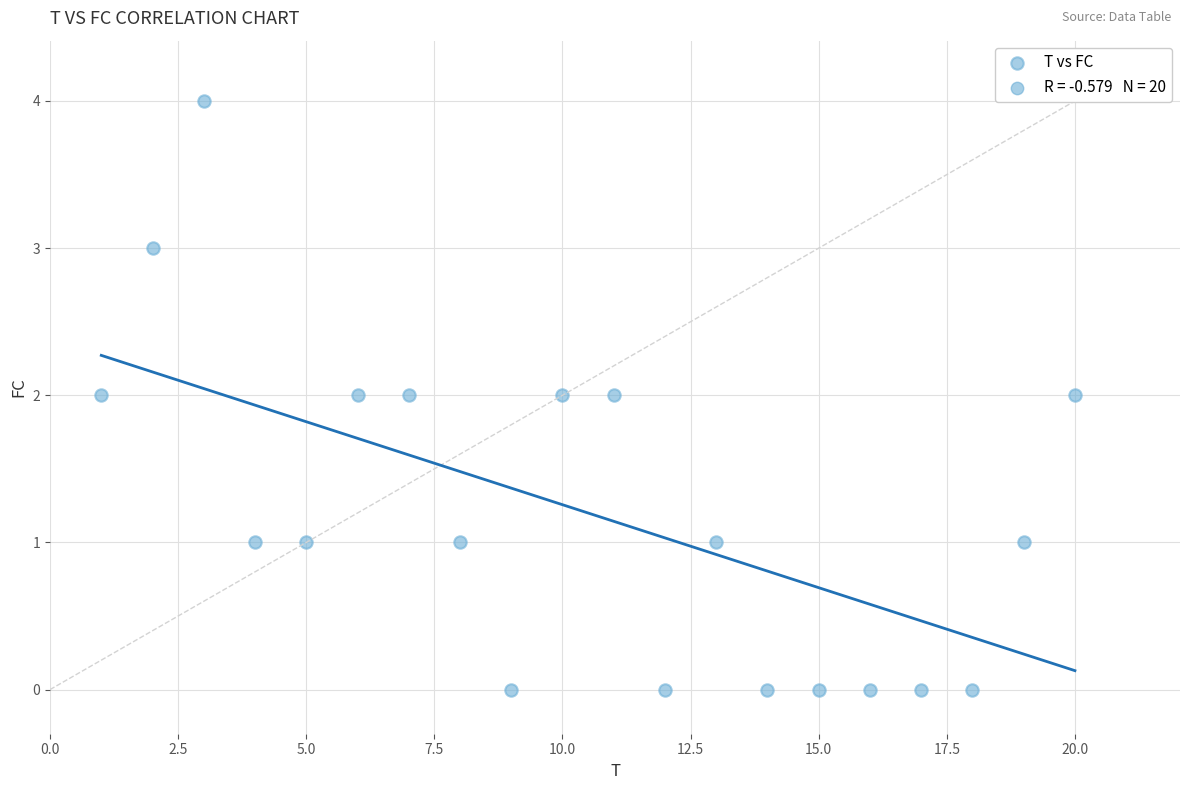

What is the range of X values (max minus min)?

19